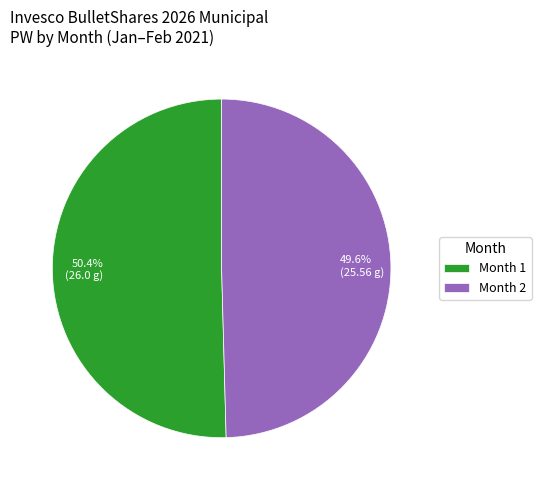

Does any single category account for the majority?

Yes